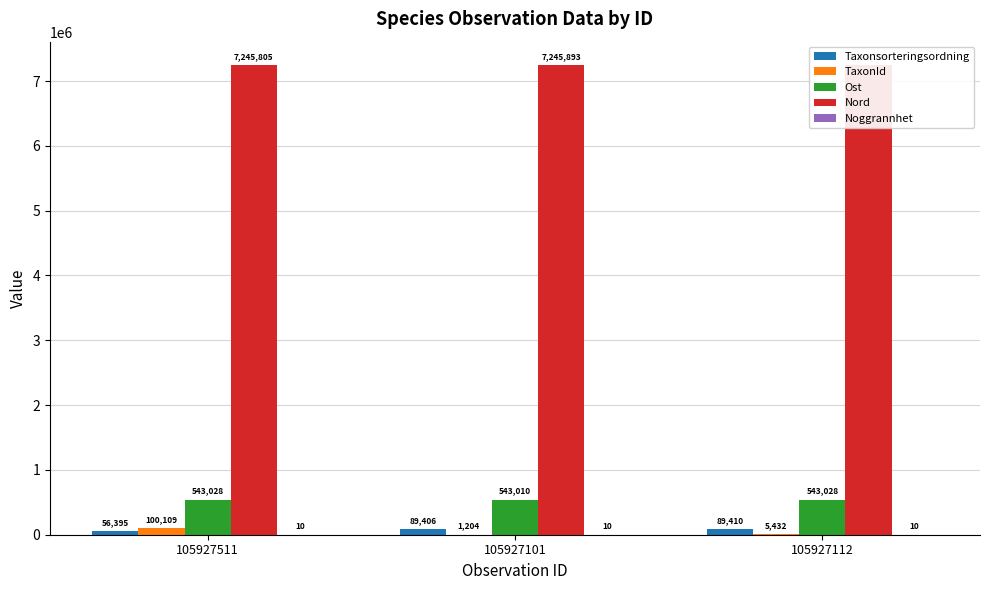

Reading right to left, what are all the values shown in this chart?

Taxonsorteringsordning: 105927112=89410	105927101=89406	105927511=56395
TaxonId: 105927112=5432	105927101=1204	105927511=100109
Ost: 105927112=543028	105927101=543010	105927511=543028
Nord: 105927112=7245805	105927101=7245893	105927511=7245805
Noggrannhet: 105927112=10	105927101=10	105927511=10